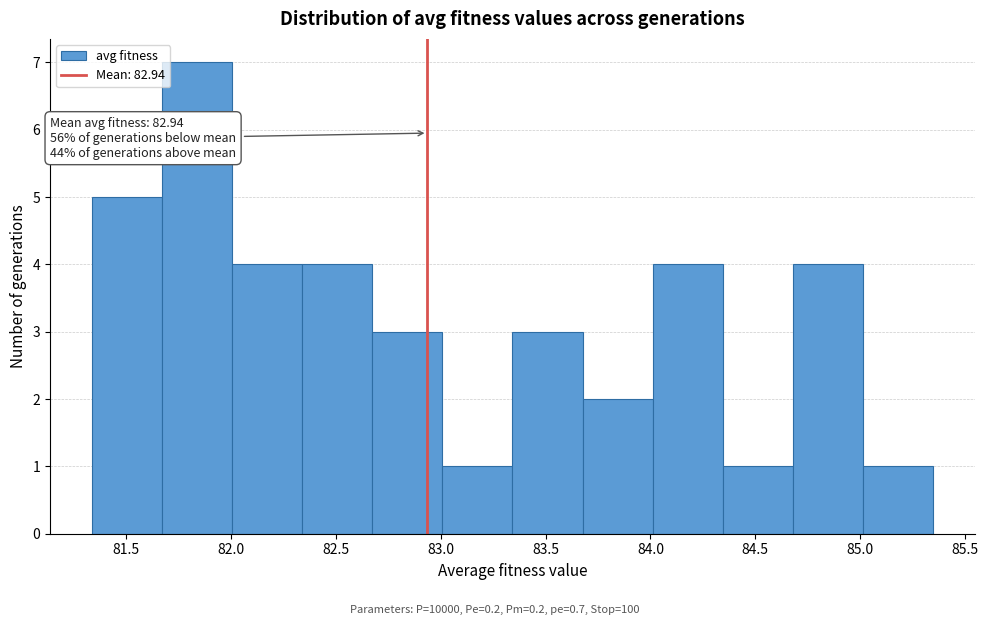

Over which range of the x-axis is the bar tallest?

81.65 to 82.00